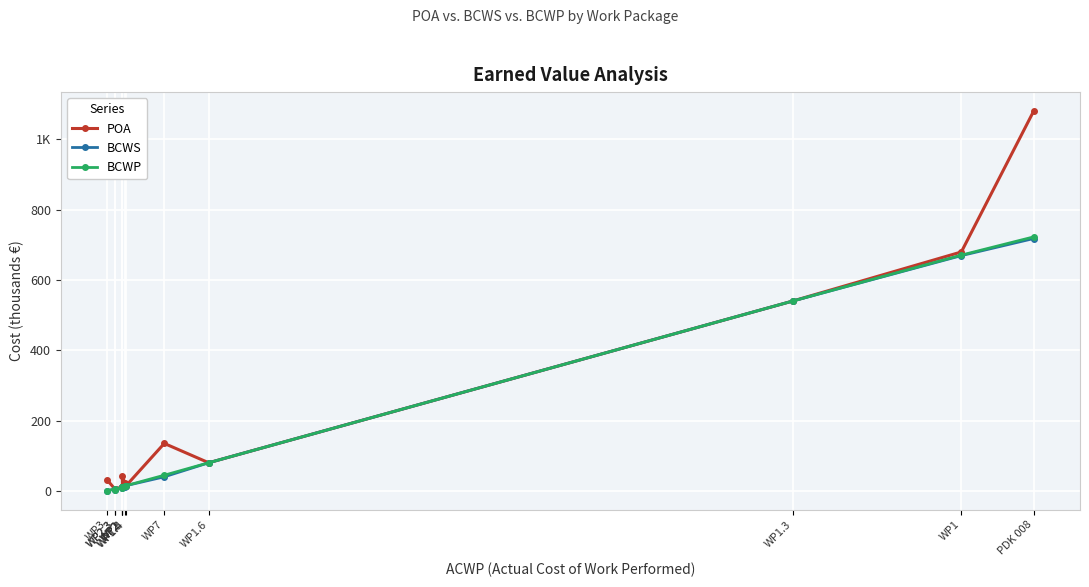

How many values in BCWP are above zero?

12